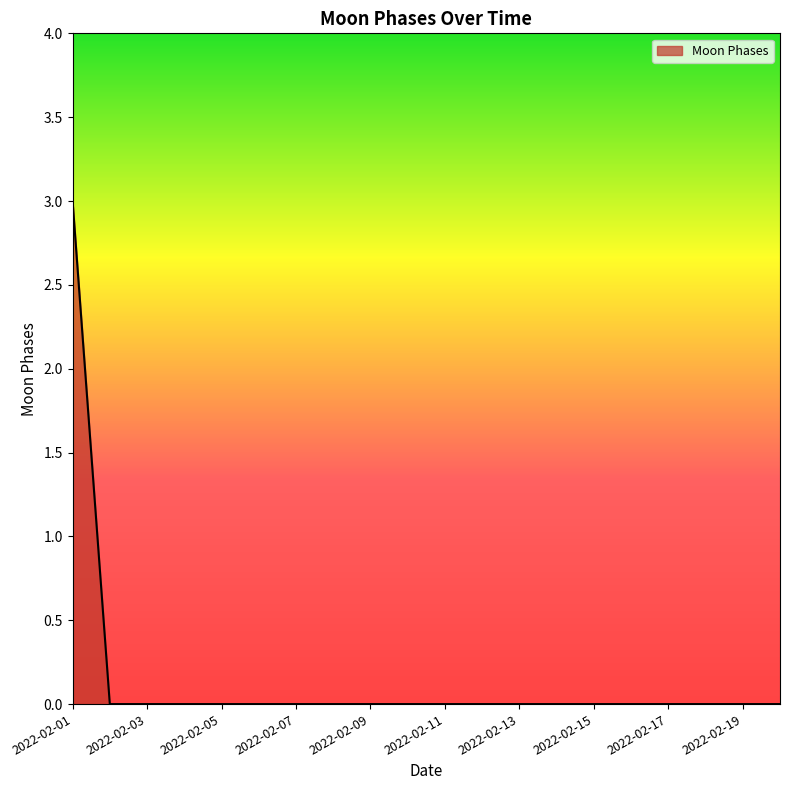

Reading right to left, list all the values displayed in this chart.

0	0	0	0	0	0	0	0	0	0	0	0	0	0	0	0	0	0	0	3